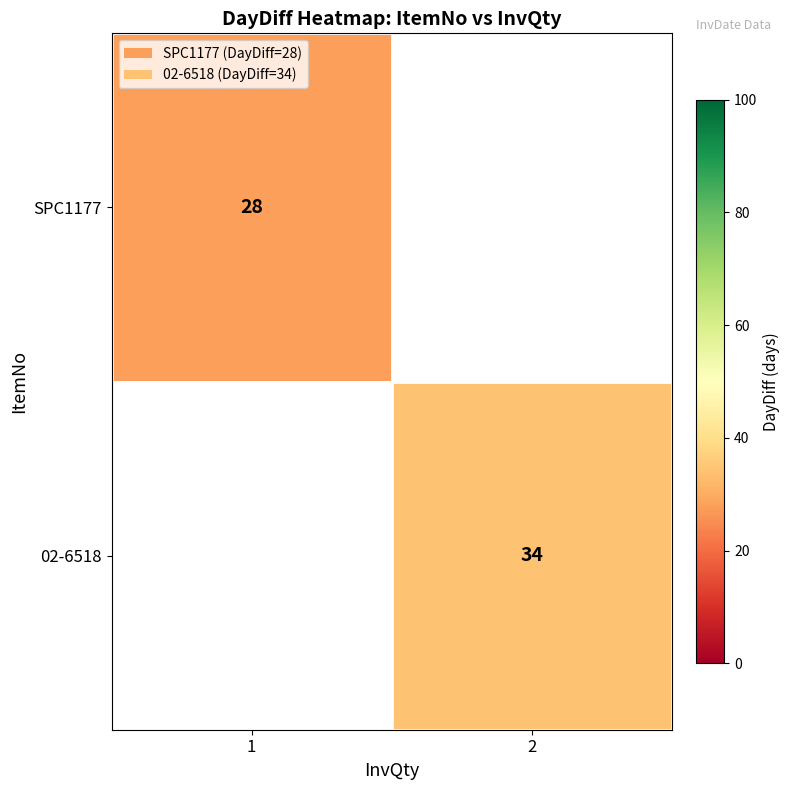

Is it true that SPC1177 equals 28 at 1?

True